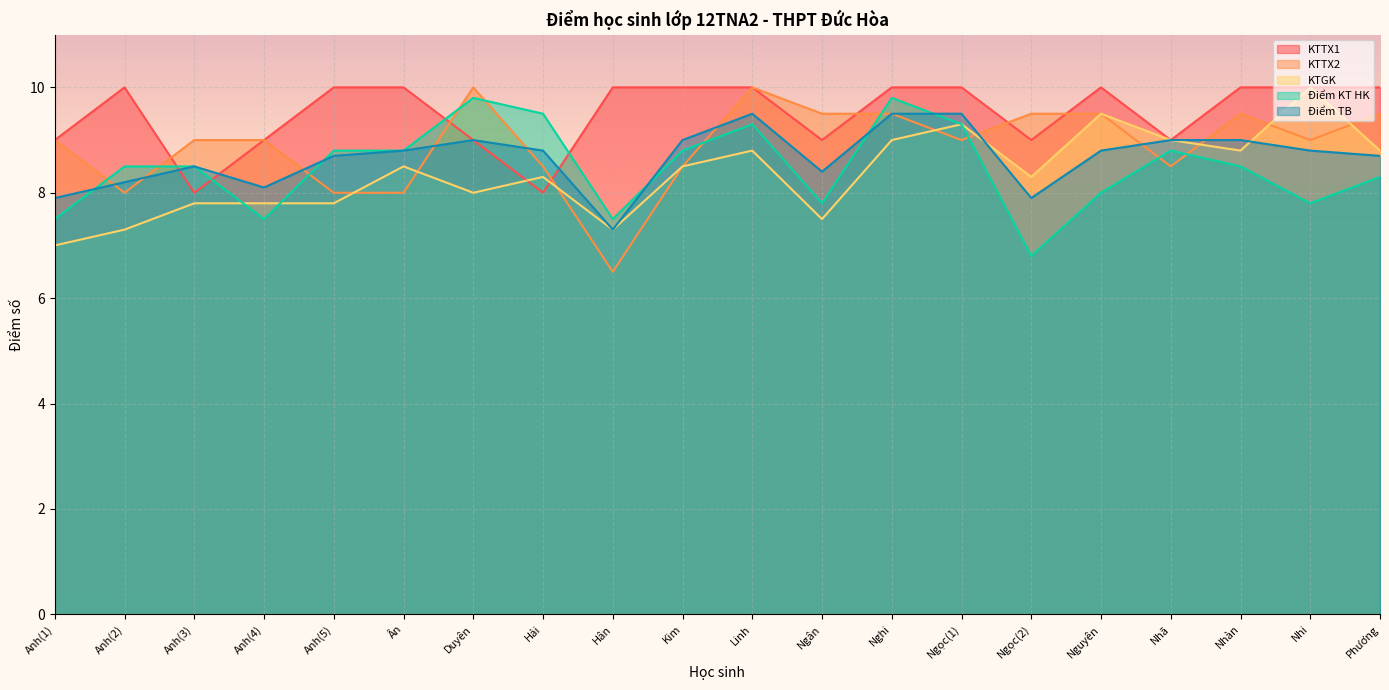

How many lines are shown in the chart?

5